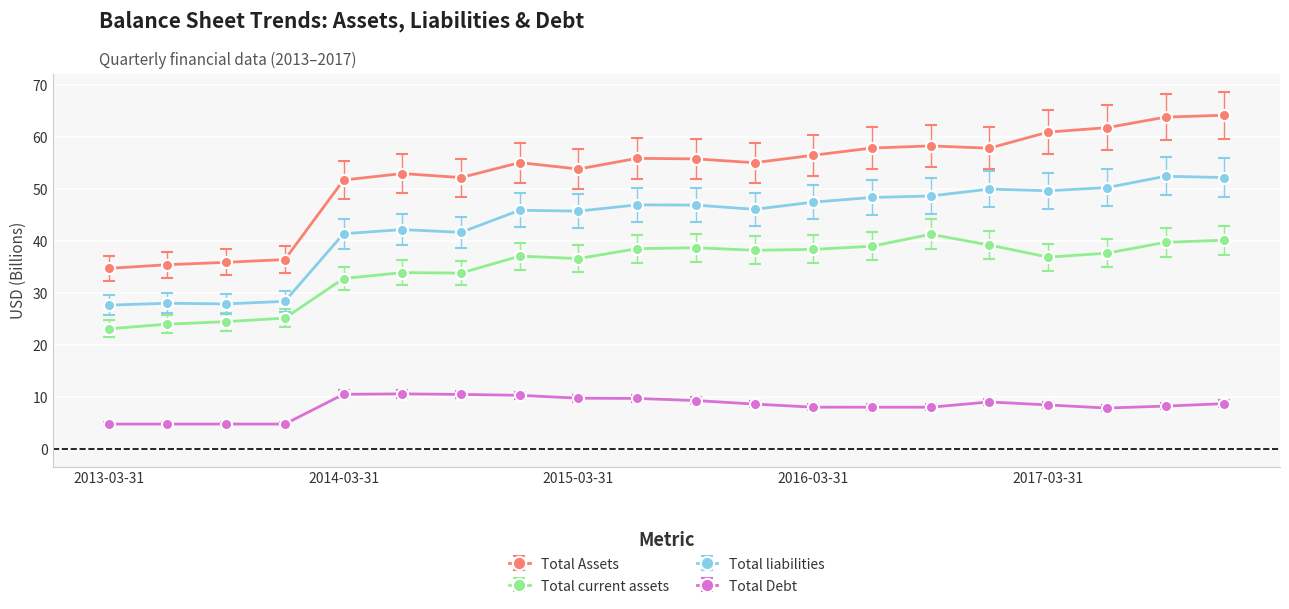

What is the minimum value shown in the chart?

4.9